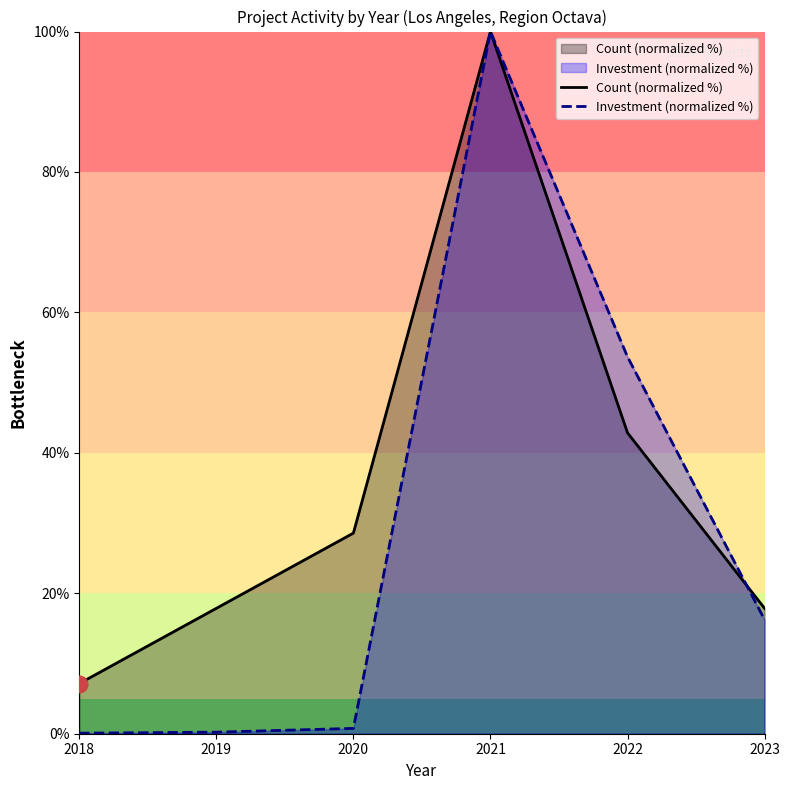

Which series has the largest range (max minus min)?

Investment (normalized %)